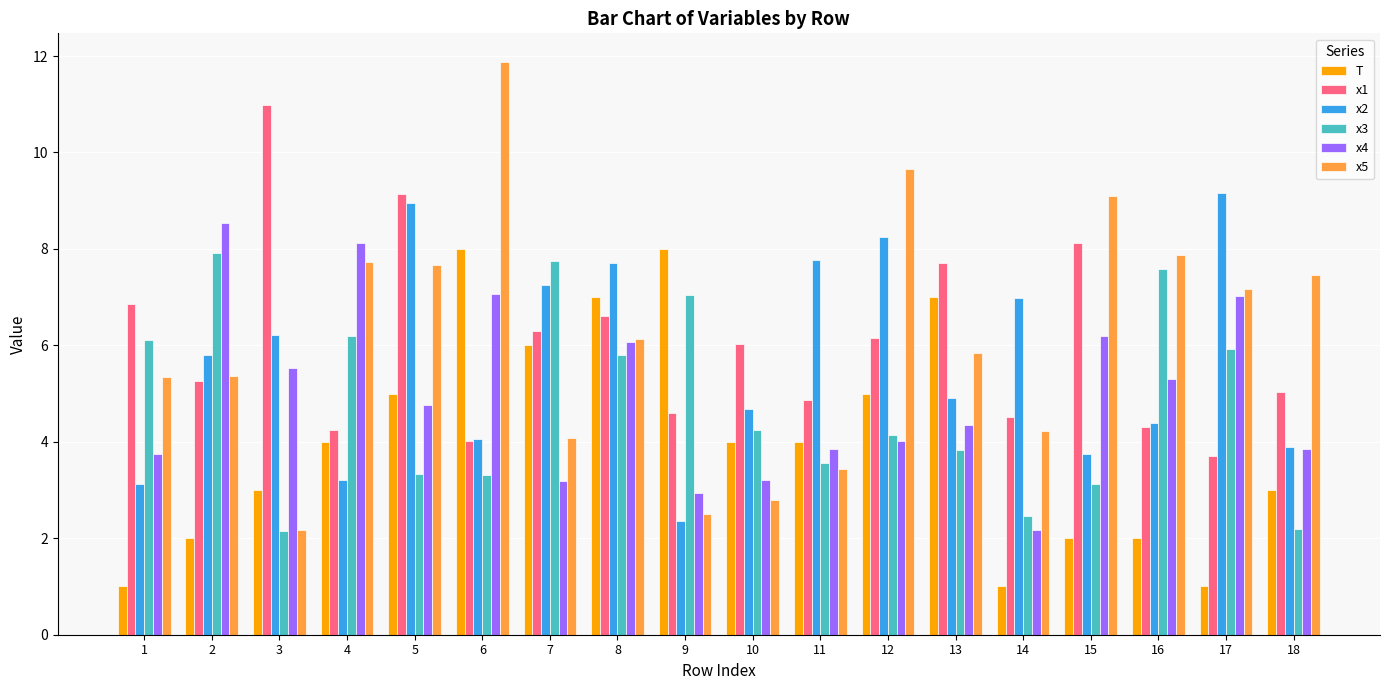

Is the value of x2 at 11 greater than the value of x3 at 13?

Yes